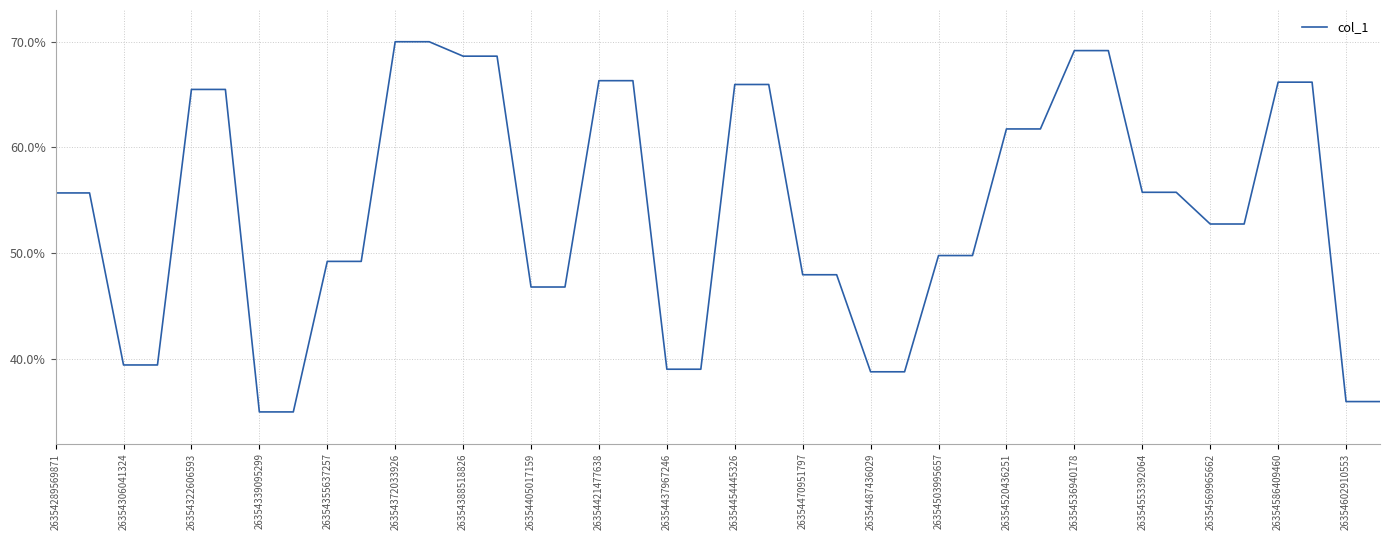

Does the chart display data point markers on the line(s)?

No